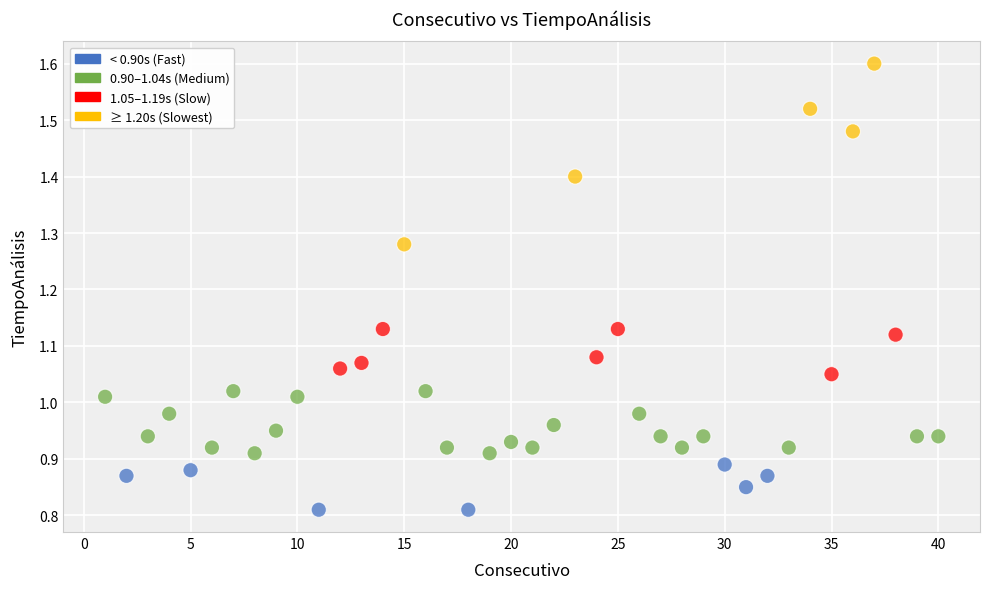

What is the range of X values (max minus min)?

39.0